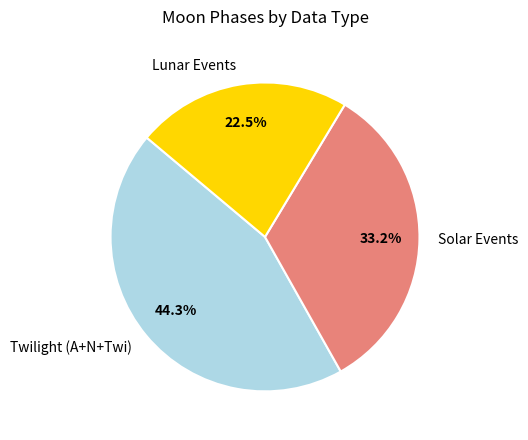

Approximately how many times larger is the value at Twilight (A+N+Twi) compared to Solar Events?

1.3